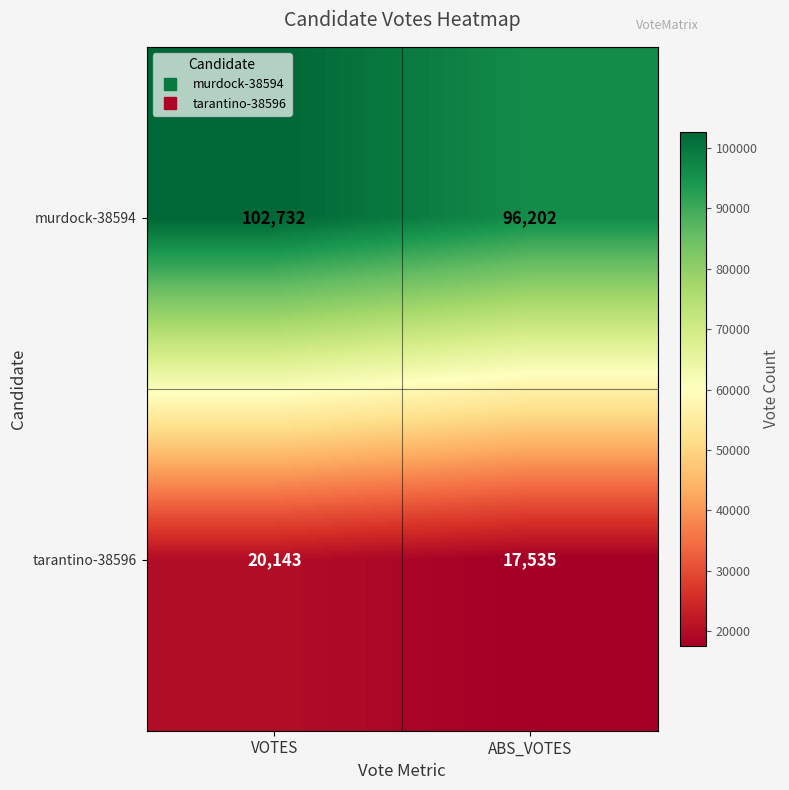

The value of tarantino-38596 at ABS_VOTES is 5247. True or false?

False